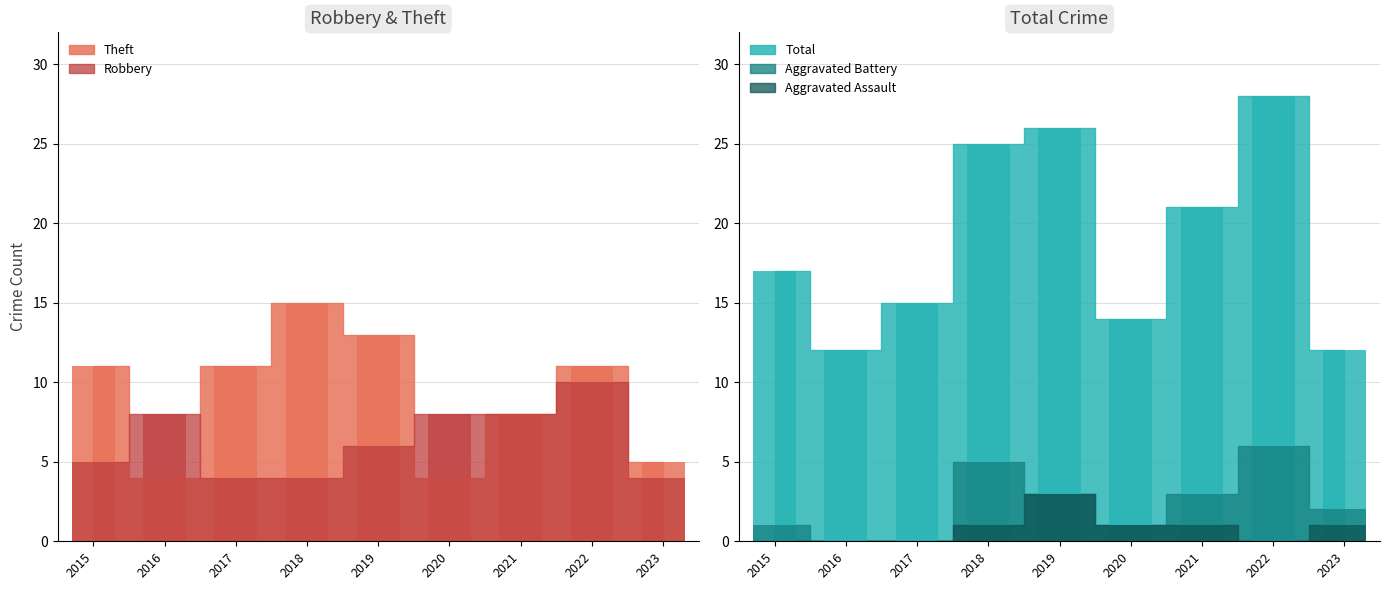

Which series changed the most between 2018 and 2021?

Theft